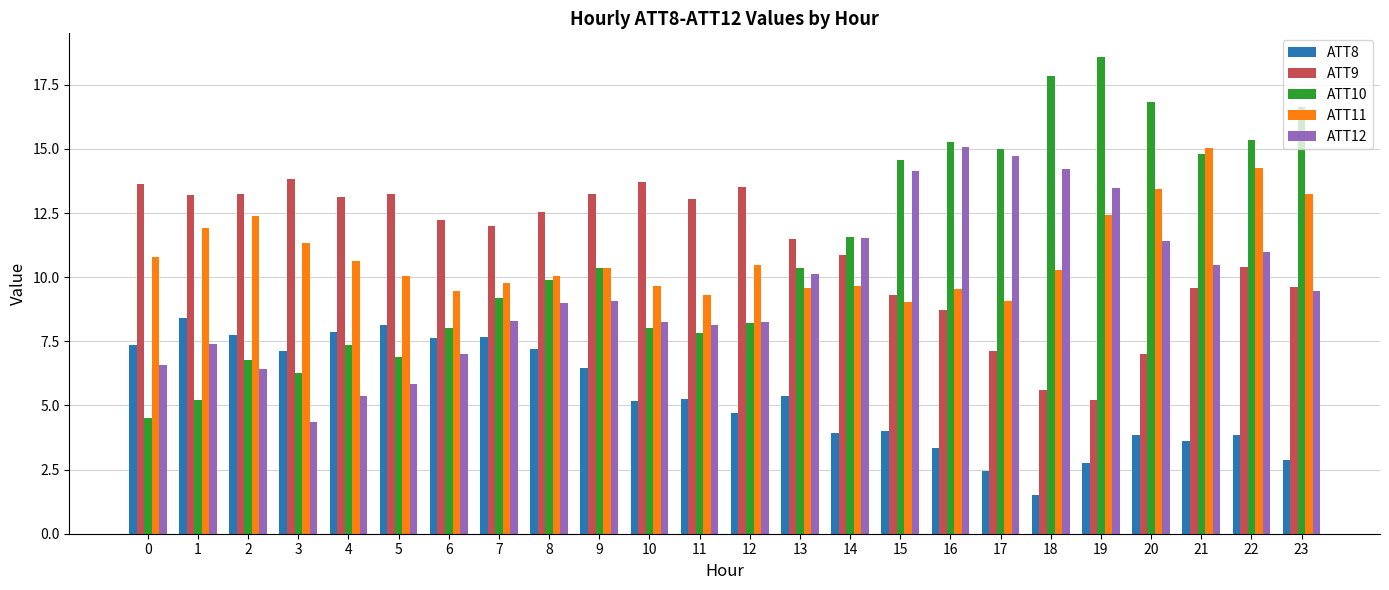

Which category has the lowest value across all series?

18